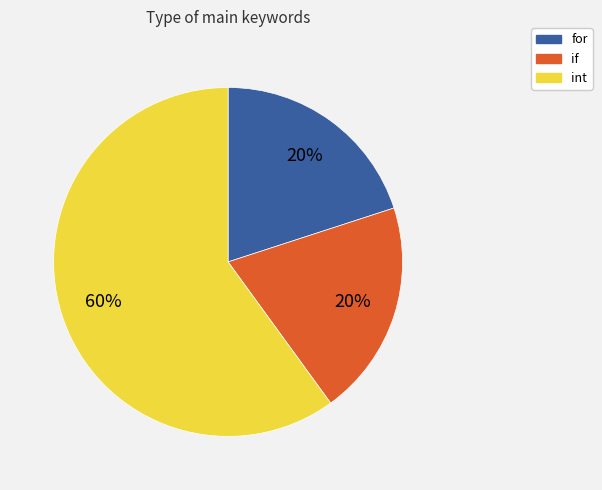

Is the sum of if and for greater than half?

No